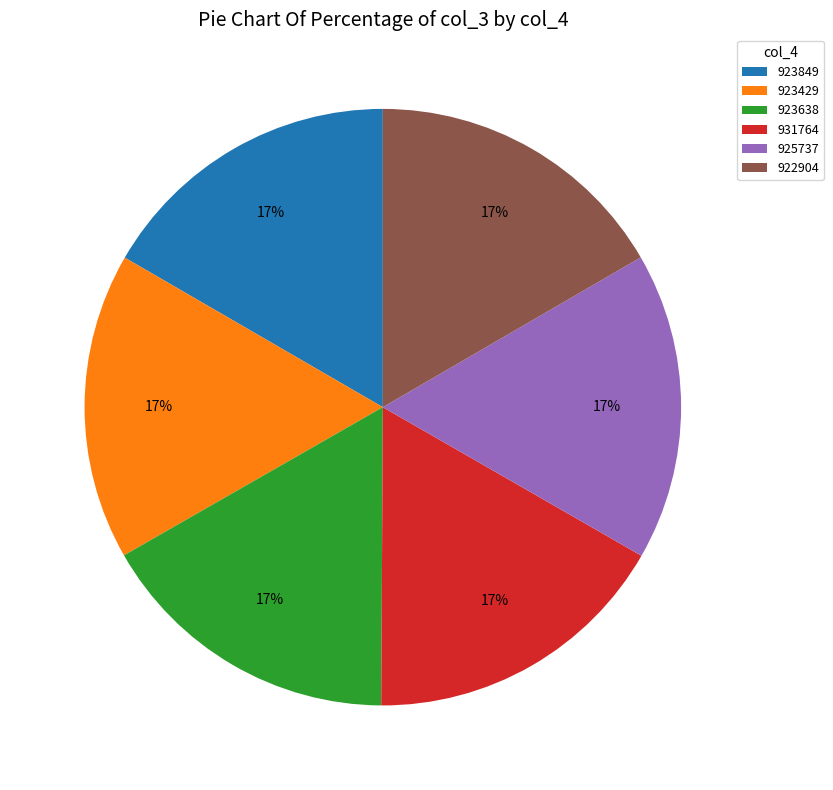

What is the ratio of the value at 923849 to the value at 923638?

1.0